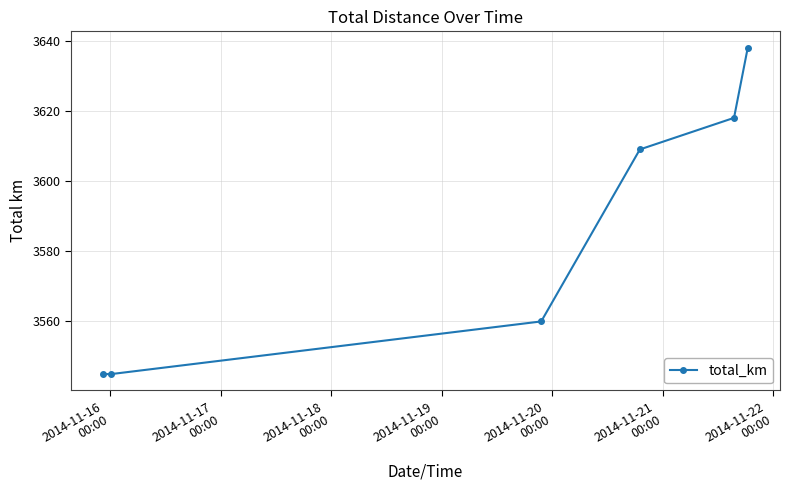

What is the value of the 6th point from the left?

3638